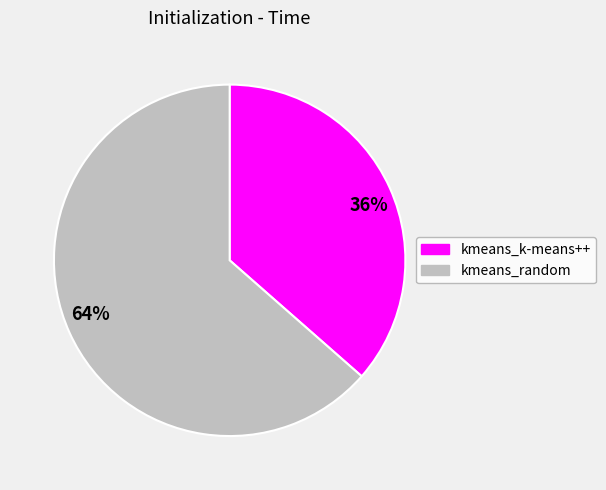

Is there a majority slice in this chart?

Yes